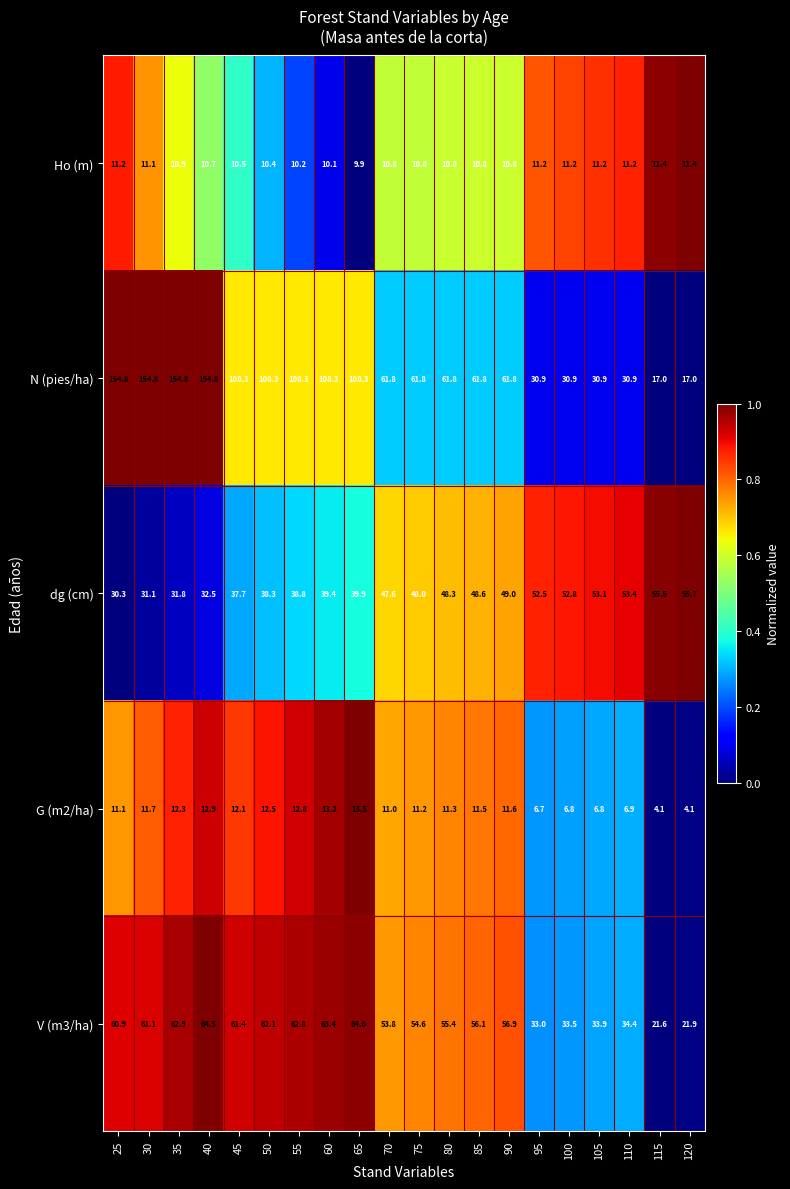

Which series has the largest total across all categories?

N (pies/ha)